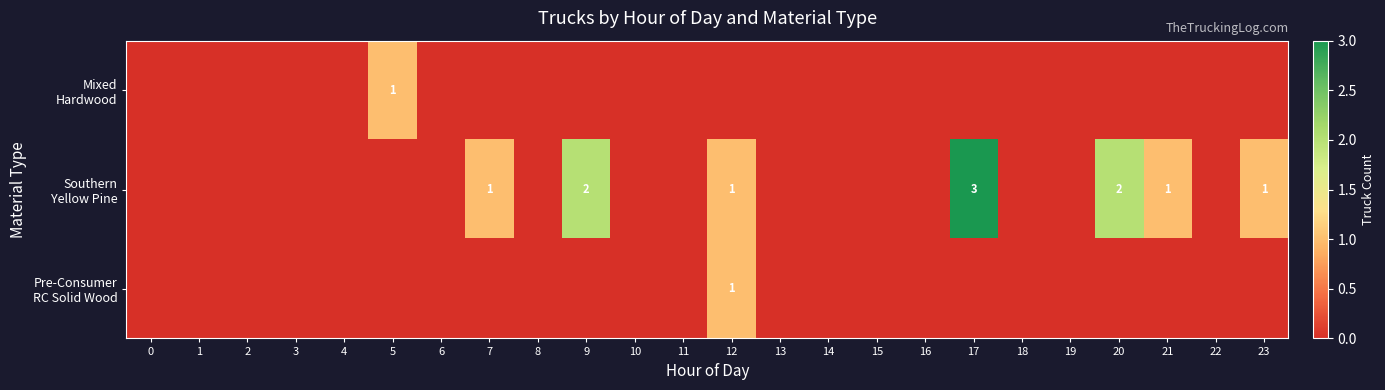

The Pre-Consumer RC Solid Wood series shows 0 at 11. True or false?

True